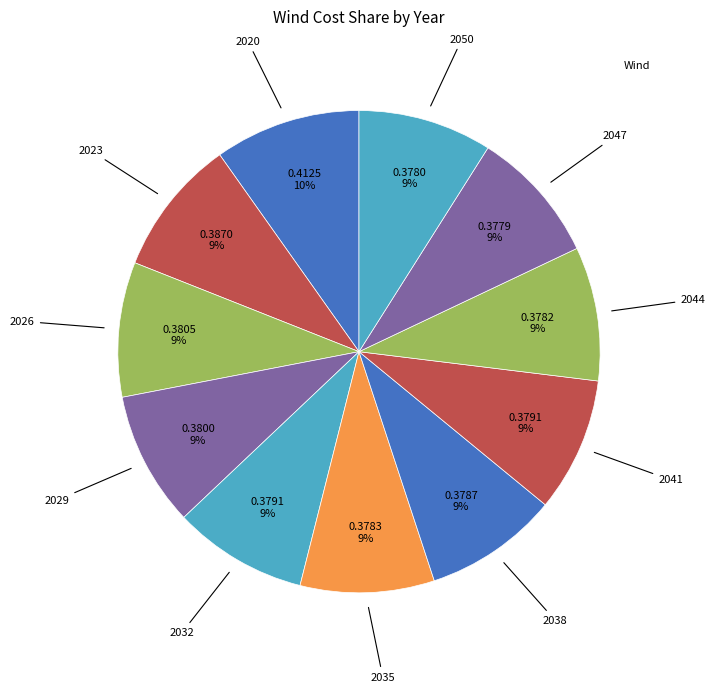

Count the number of slices in the pie.

11